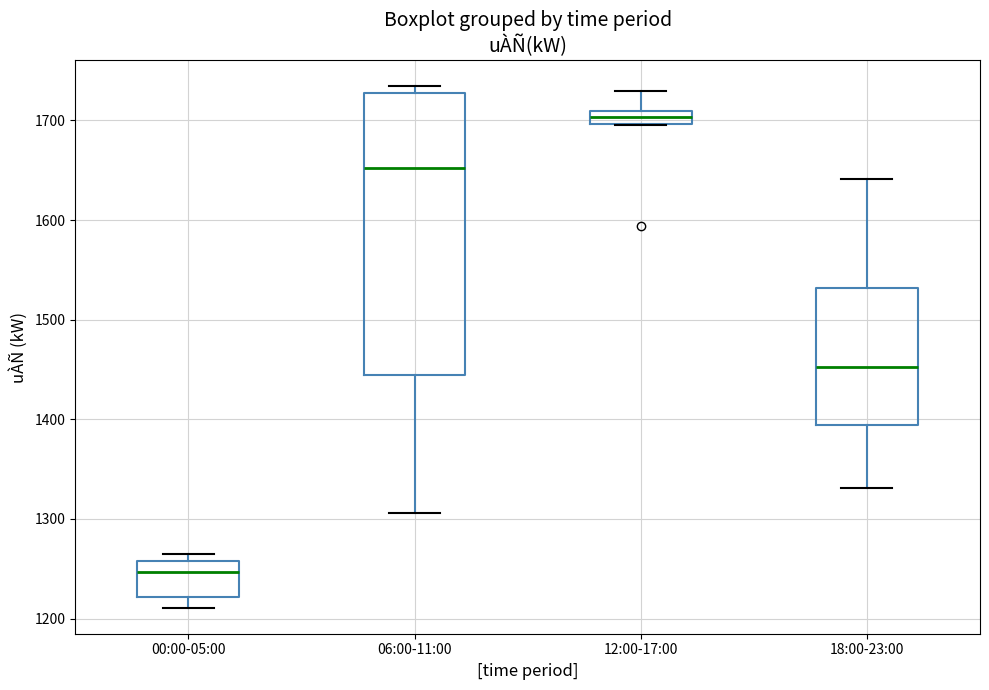

Which box is the tallest, from its lower edge to its upper edge?

06:00-11:00